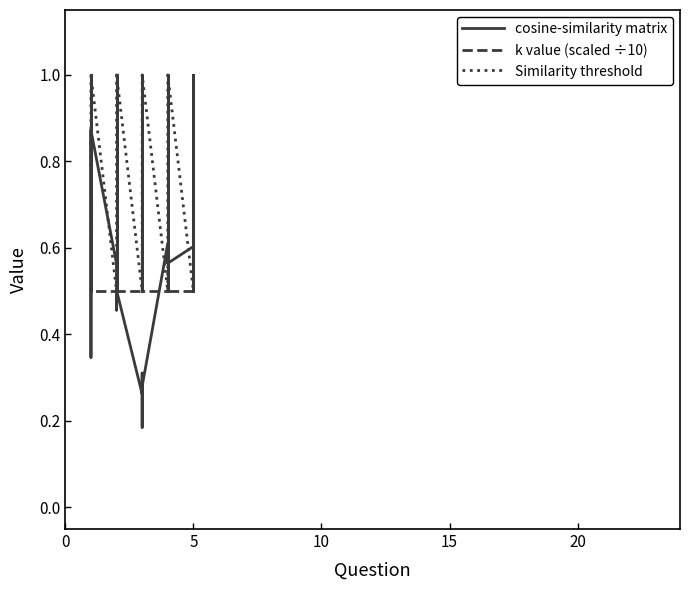

How many times do cosine-similarity matrix and Similarity threshold cross each other?

7